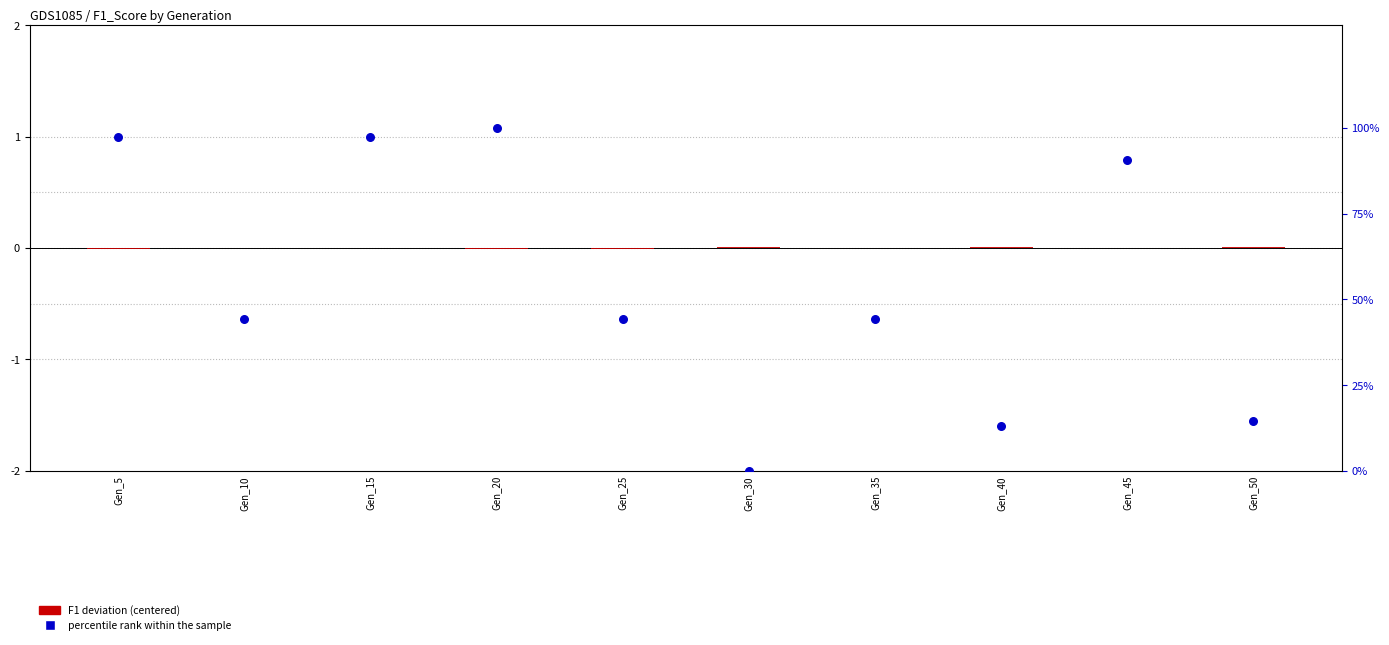

What are all the series names shown in the legend?

F1 deviation, percentile rank within the sample